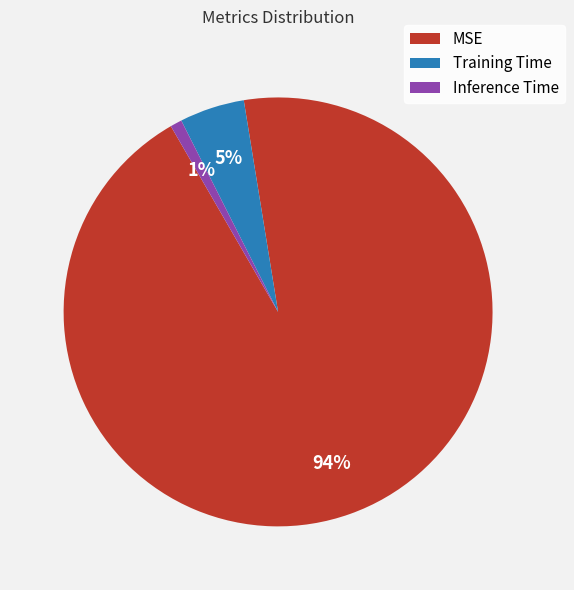

To the nearest percent, what is the average slice percentage?

33%